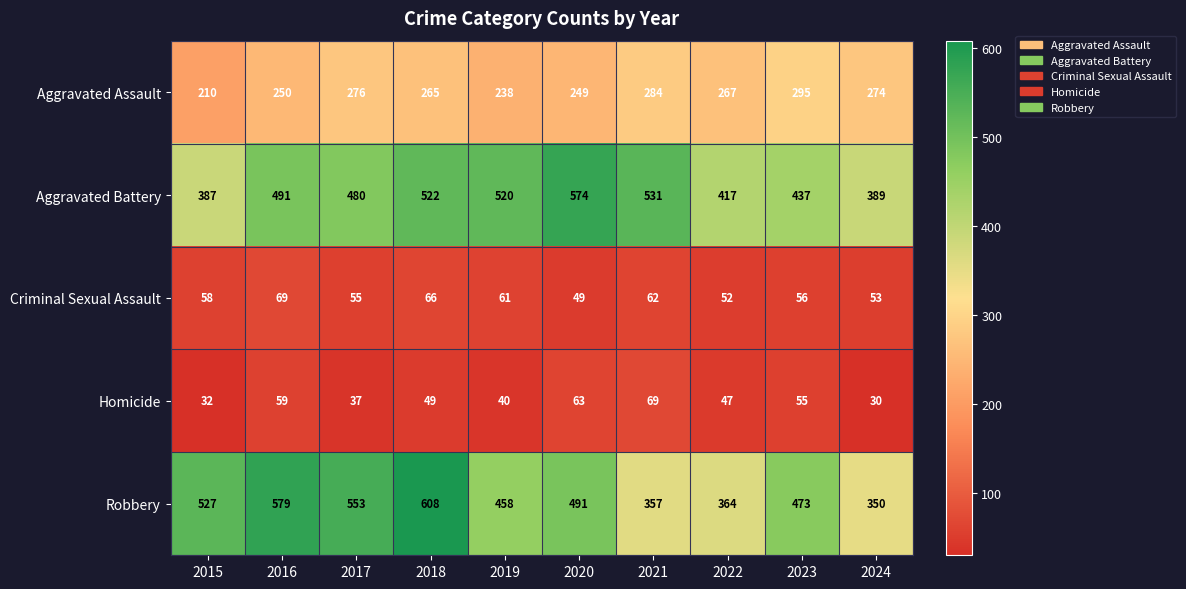

What is the sum of all Criminal Sexual Assault values?

581